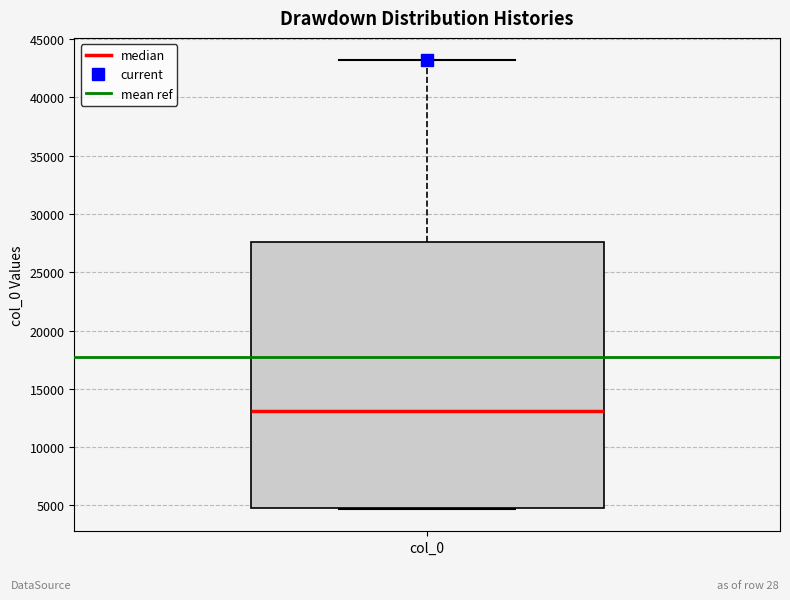

Transcribe this box plot: give where the median line is, the range the box spans, and where the two whiskers end, as read against the y-axis. The values are not printed on the chart, so give them approximately, as read against the axis.

median 13000, box 5000 to 27500, whiskers 4500 to 43000